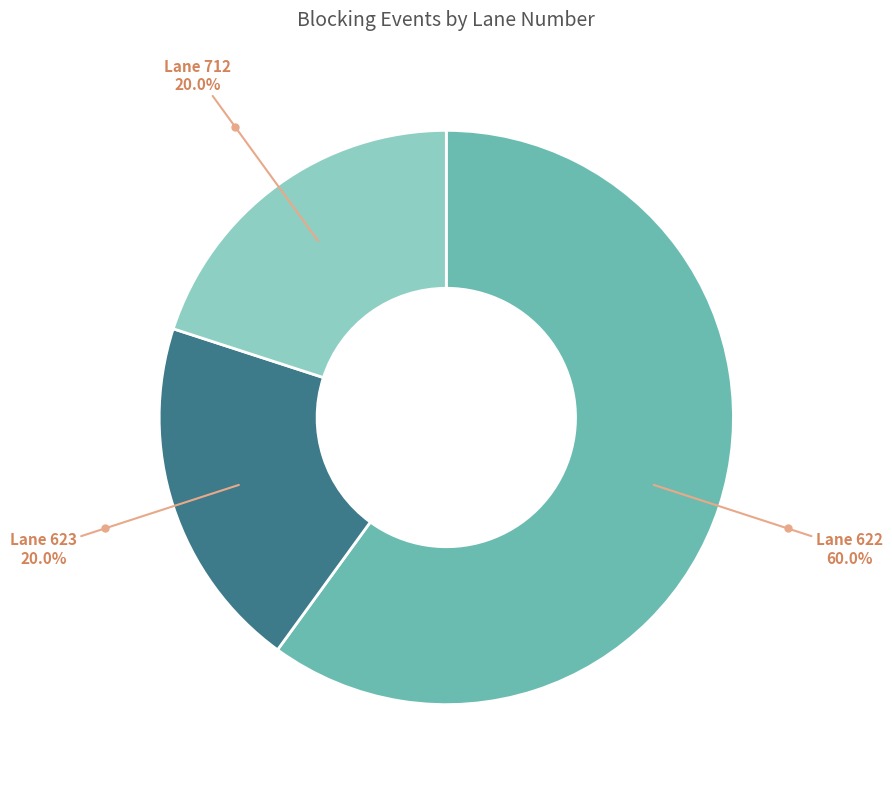

How many segments does this pie chart have?

3